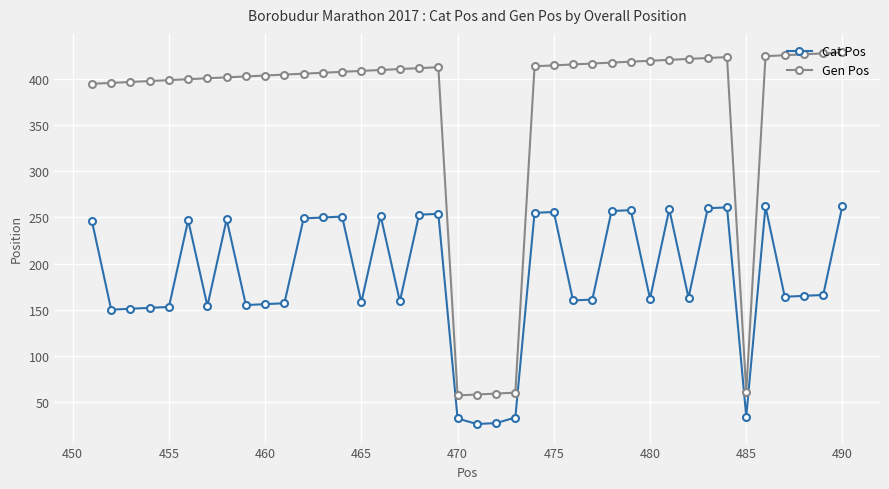

Which series has the largest total across all categories?

Gen Pos